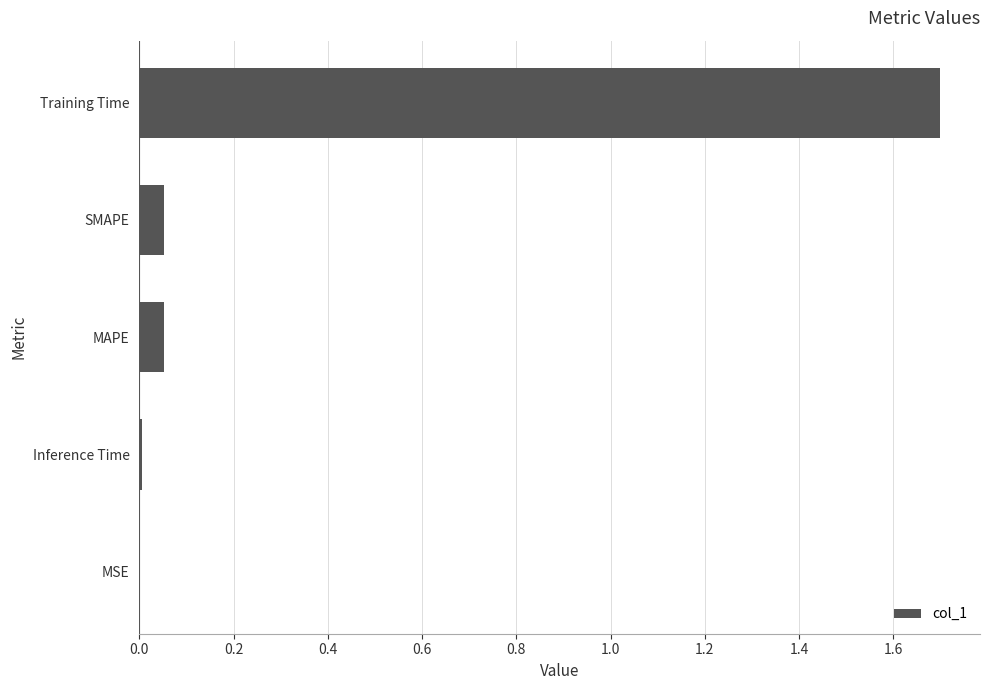

Is it true that the value at Training Time is 0.7?

False